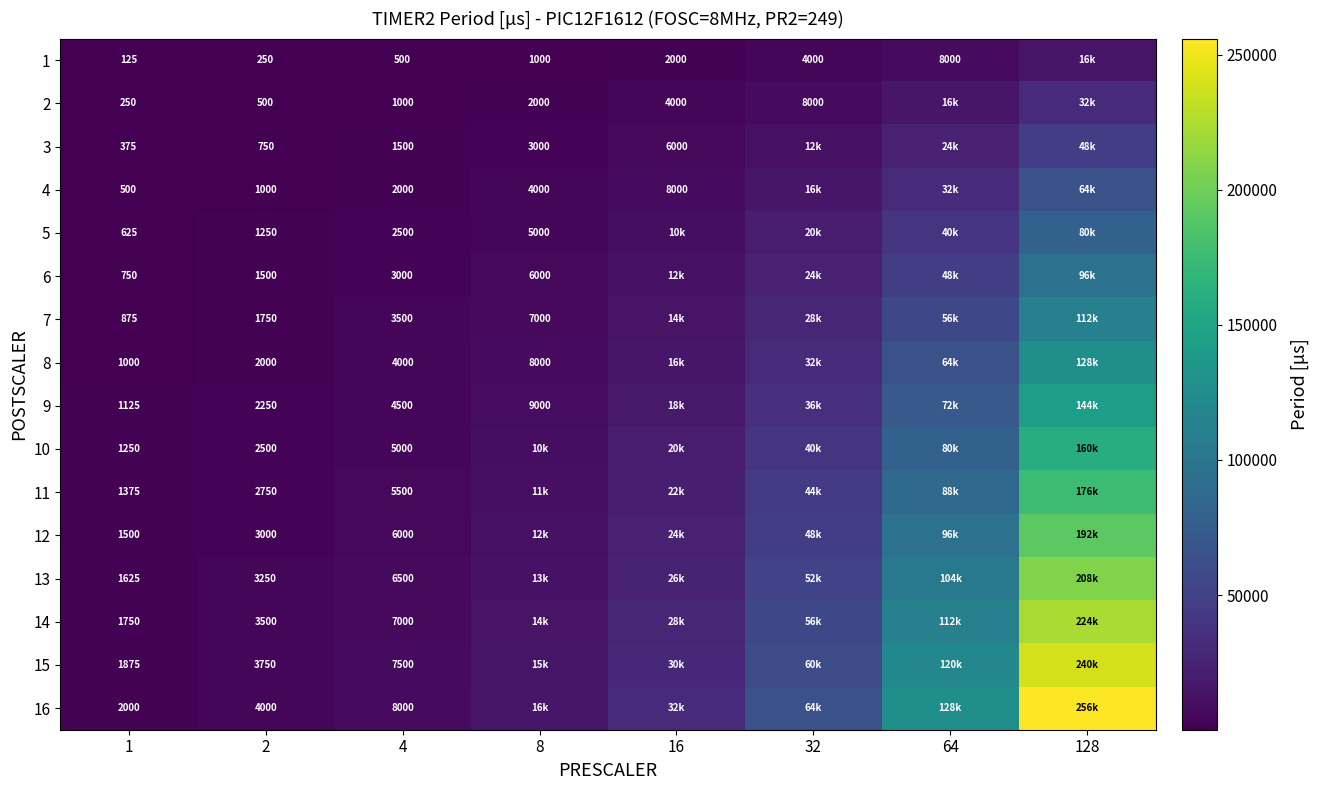

The value of 13 at 1 is 1625. True or false?

True